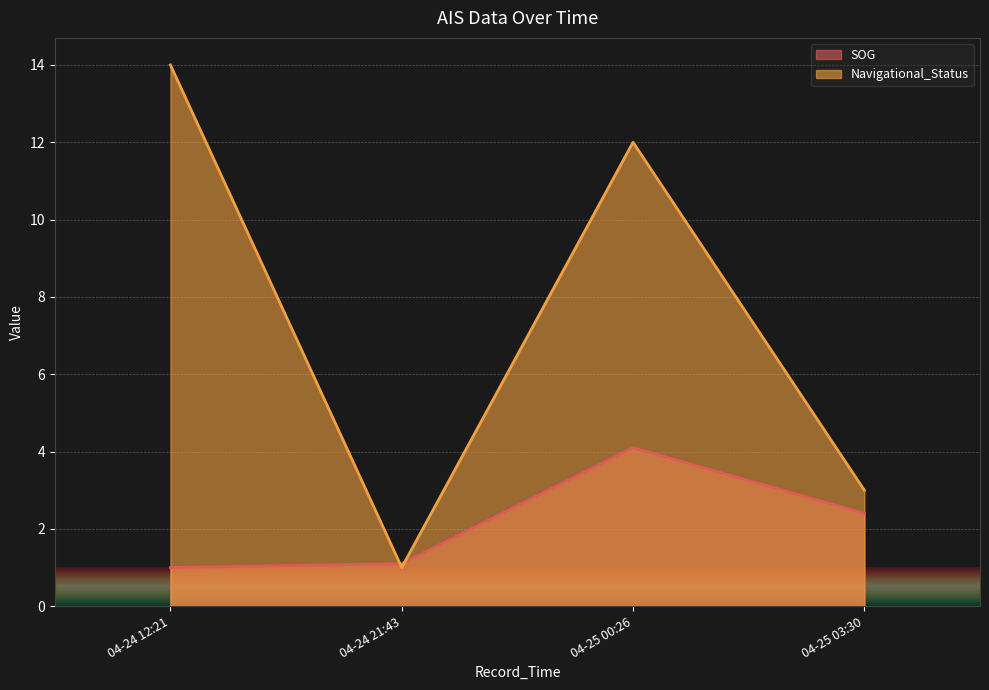

What is the sum of the SOG values at 2024-04-25 03:30:11 and 2024-04-24 12:21:59?

3.4